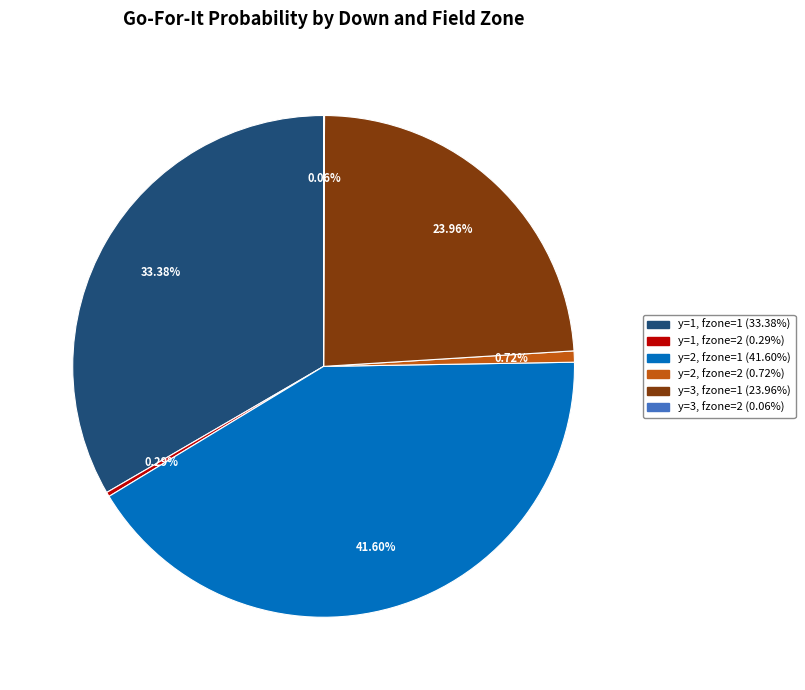

Does any single category account for the majority?

No